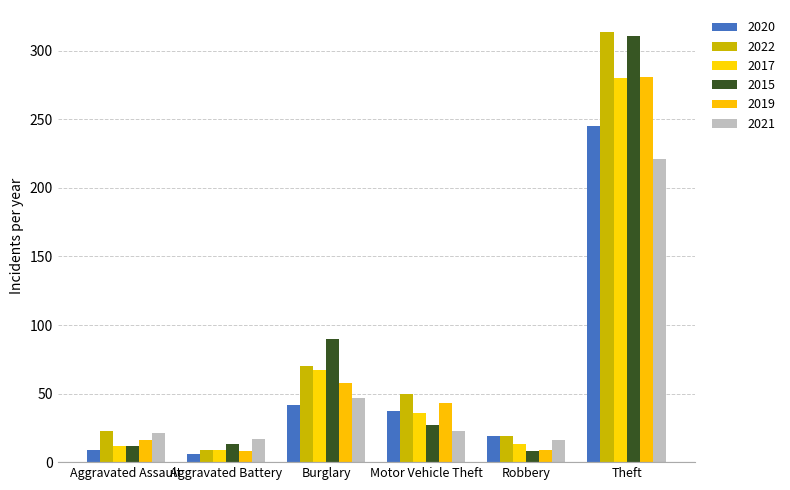

Which series has the largest total across all categories?

2022